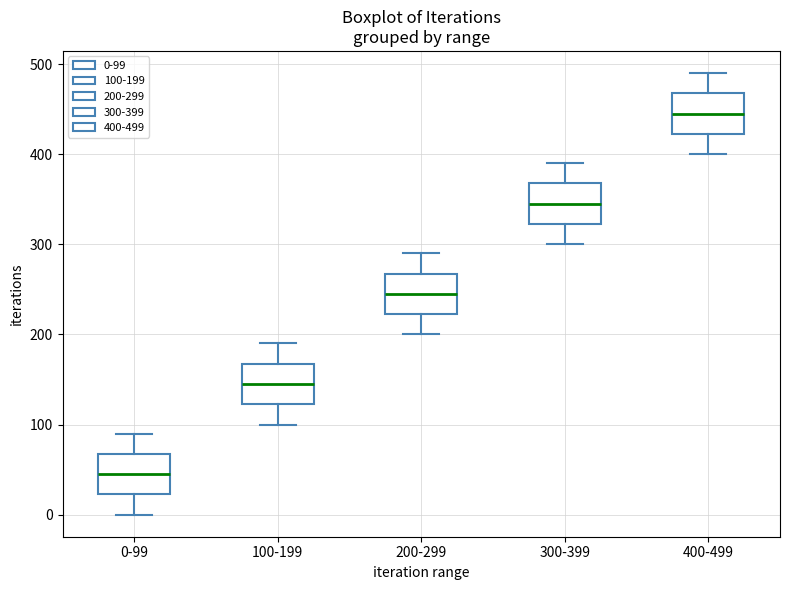

Reading left to right, transcribe this box plot: for each box, give where its median line is, the range the box spans, and where its two whiskers end, as read against the y-axis. The values are not printed on the chart, so give them approximately, as read against the axis.

0-99: median 50, box 20 to 70, whiskers 0 to 90
100-199: median 150, box 120 to 170, whiskers 100 to 190
200-299: median 250, box 220 to 270, whiskers 200 to 290
300-399: median 350, box 320 to 370, whiskers 300 to 390
400-499: median 450, box 420 to 470, whiskers 400 to 490